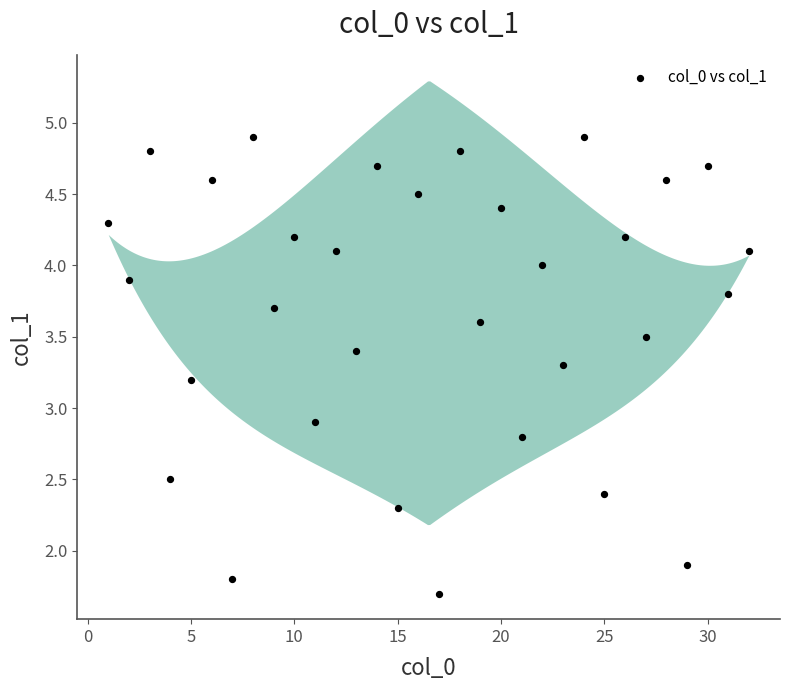

What is the range of X values (max minus min)?

31.0